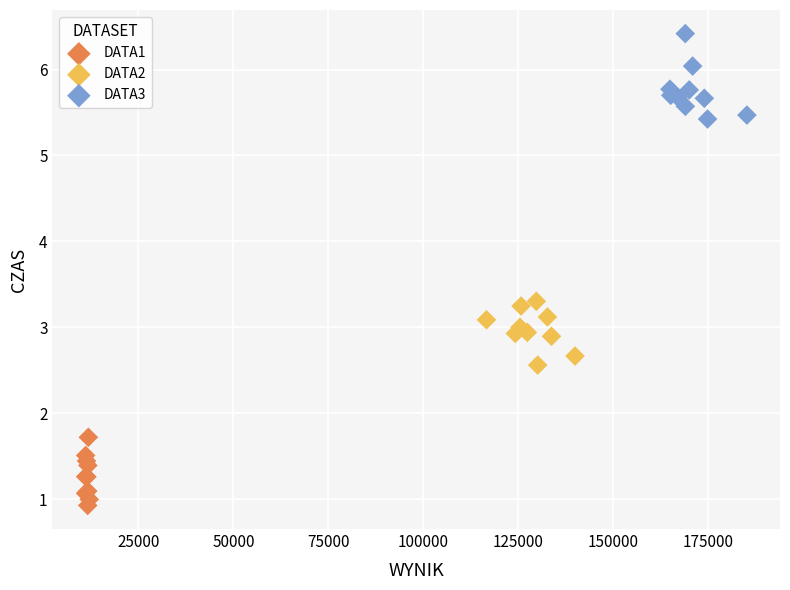

Which series has the largest Y range (max minus min)?

DATA3